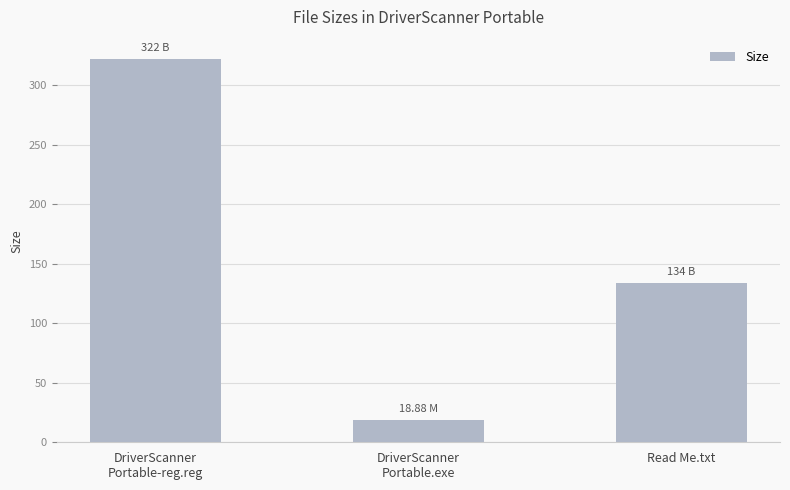

Reading left to right, list all the values displayed in this chart.

DriverScanner
Portable-reg.reg=322.0	DriverScanner
Portable.exe=18.9	Read Me.txt=134.0